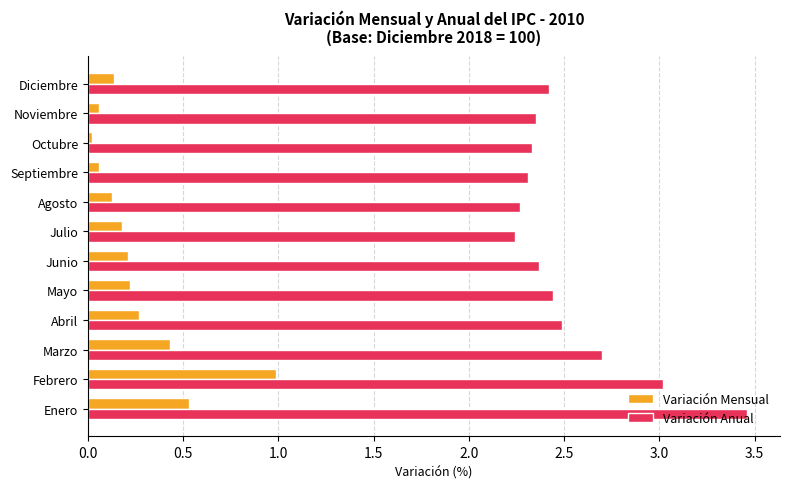

At how many categories does at least one series exceed 2?

12